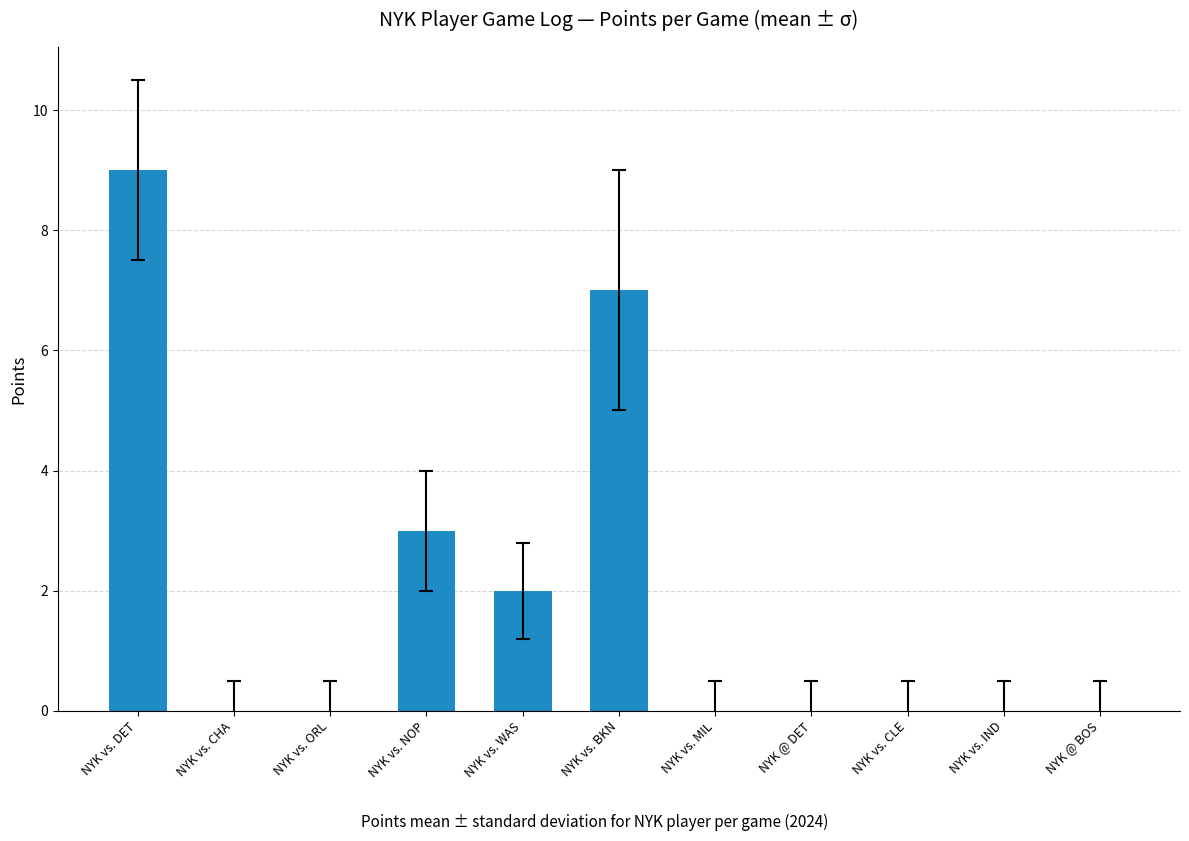

Does the chart contain stacked bars?

No